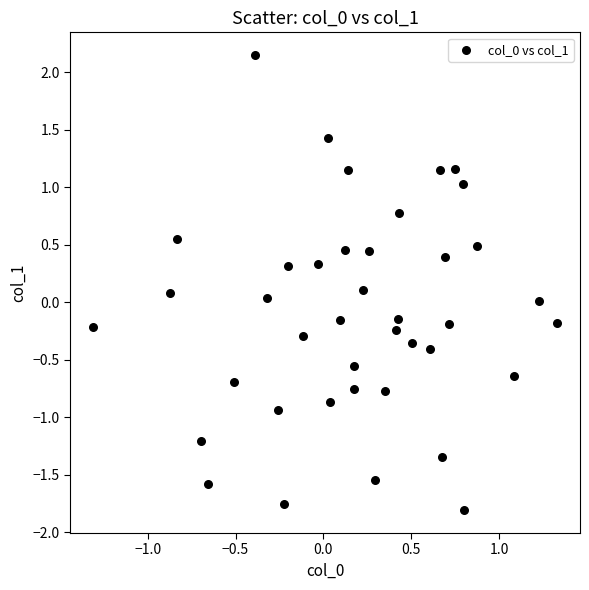

What is the range of Y values (max minus min)?

4.0